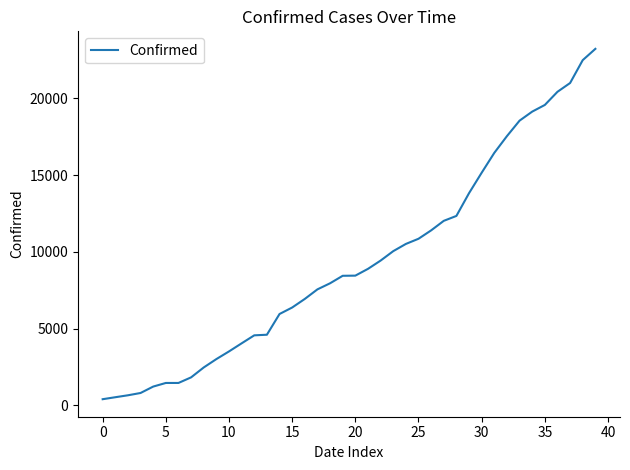

What is the difference between the maximum and minimum values?

22813